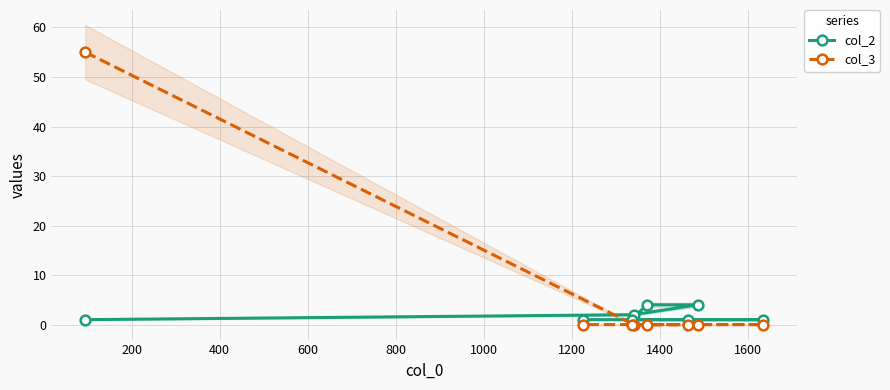

The value of col_3 at 1400 is 31. True or false?

False